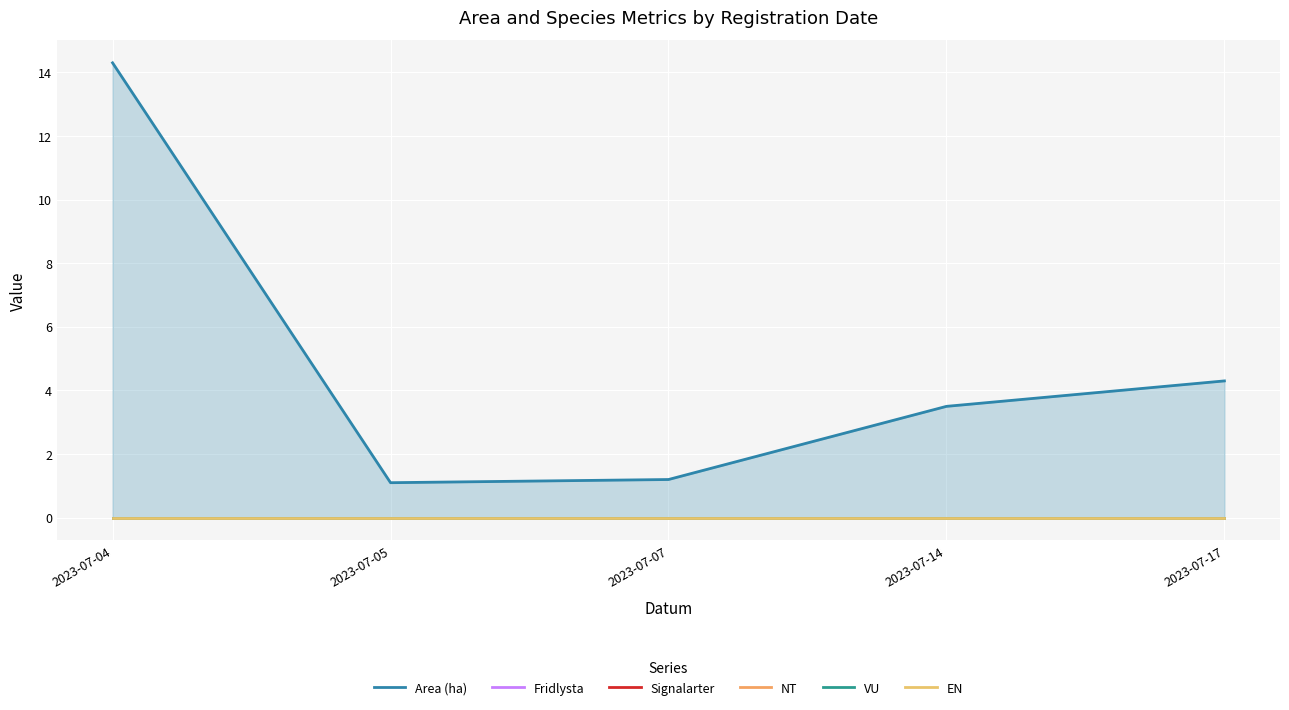

Which category has the lowest value in the Area (ha) series?

2023-07-05